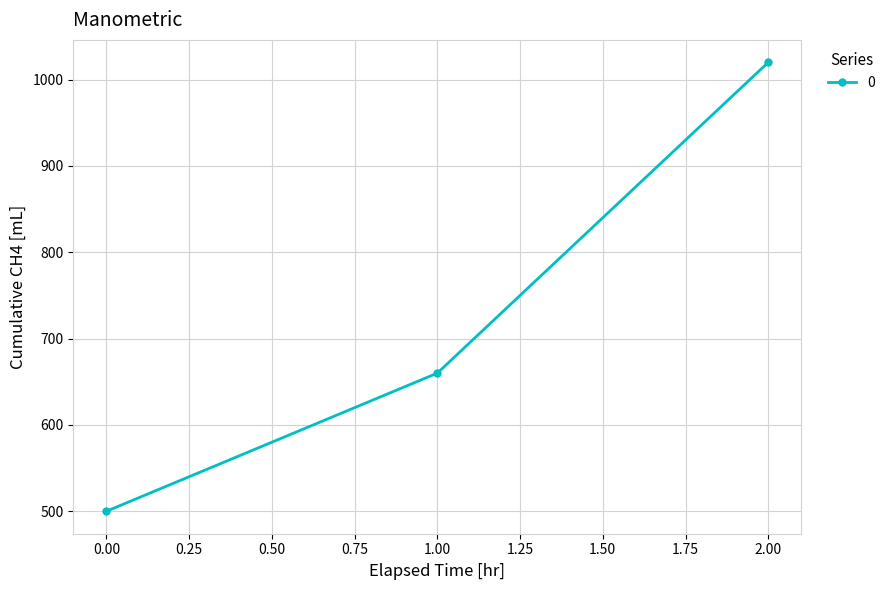

What is the difference between the second highest and minimum values?

160